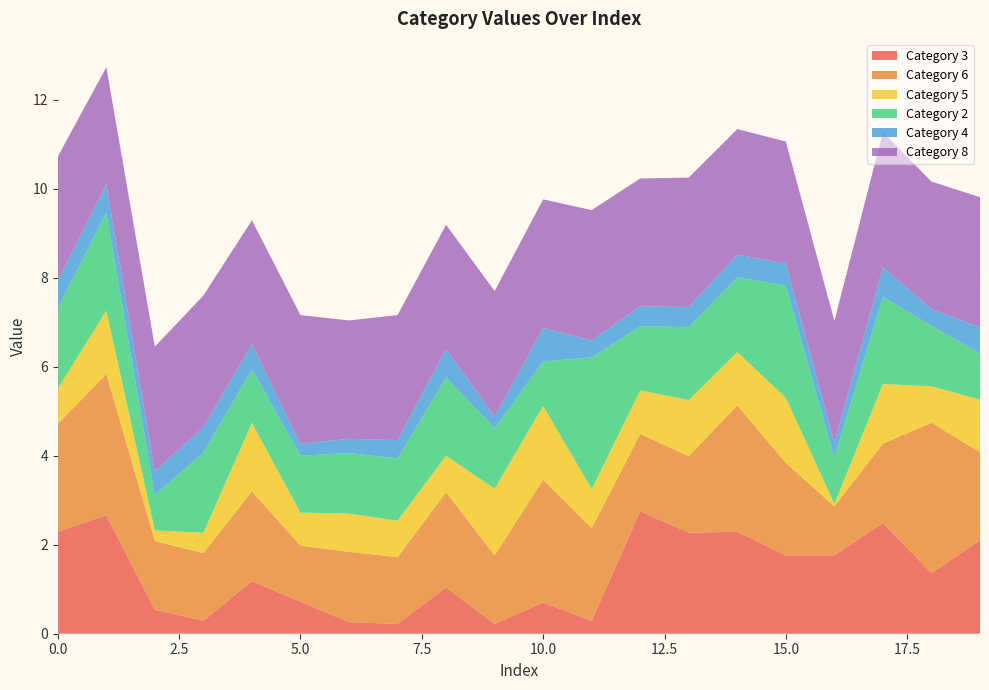

Reading right to left, extract all data points from this chart.

Category 3: 19=2.1	18=1.4	17=2.5	16=1.8	15=1.8	14=2.3	13=2.3	12=2.8	11=0.3	10=0.7	9=0.2	8=1.0	7=0.2	6=0.3	5=0.7	4=1.2	3=0.3	2=0.5	1=2.7	0=2.3
Category 6: 19=2.0	18=3.4	17=1.8	16=1.1	15=2.1	14=2.8	13=1.7	12=1.7	11=2.1	10=2.8	9=1.5	8=2.1	7=1.5	6=1.6	5=1.3	4=2.0	3=1.5	2=1.5	1=3.2	0=2.4
Category 5: 19=1.2	18=0.8	17=1.3	16=0.1	15=1.5	14=1.2	13=1.3	12=1.0	11=0.9	10=1.7	9=1.5	8=0.8	7=0.8	6=0.9	5=0.7	4=1.5	3=0.5	2=0.2	1=1.4	0=0.8
Category 2: 19=1.0	18=1.4	17=2.0	16=1.0	15=2.5	14=1.7	13=1.6	12=1.4	11=3.0	10=1.0	9=1.4	8=1.8	7=1.4	6=1.4	5=1.3	4=1.2	3=1.8	2=0.8	1=2.2	0=1.8
Category 4: 19=0.6	18=0.4	17=0.7	16=0.3	15=0.5	14=0.5	13=0.5	12=0.5	11=0.4	10=0.8	9=0.3	8=0.6	7=0.4	6=0.3	5=0.3	4=0.6	3=0.6	2=0.5	1=0.6	0=0.6
Category 8: 19=2.9	18=2.9	17=3.0	16=2.7	15=2.7	14=2.8	13=2.9	12=2.9	11=2.9	10=2.9	9=2.8	8=2.8	7=2.8	6=2.7	5=2.9	4=2.8	3=3.0	2=2.8	1=2.6	0=2.8